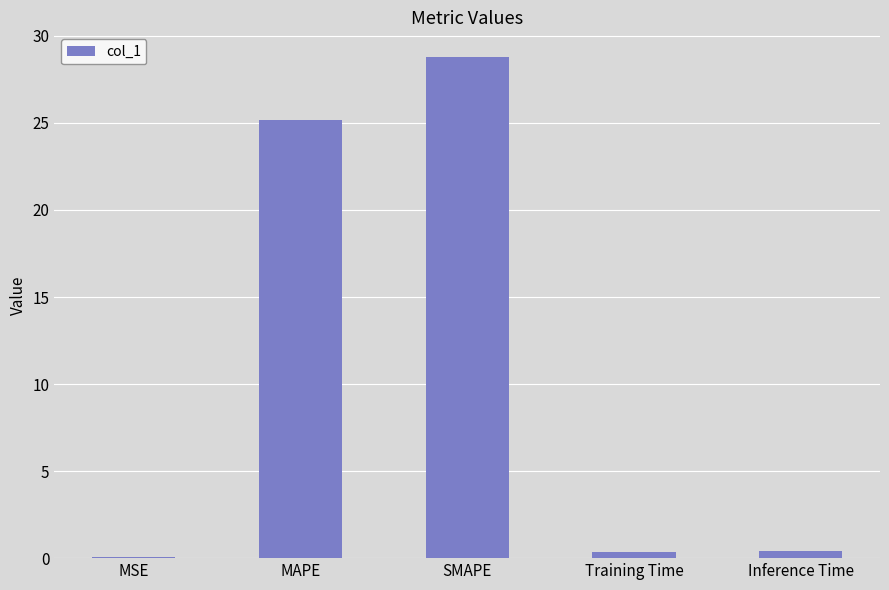

What is the maximum value shown in the chart?

28.8